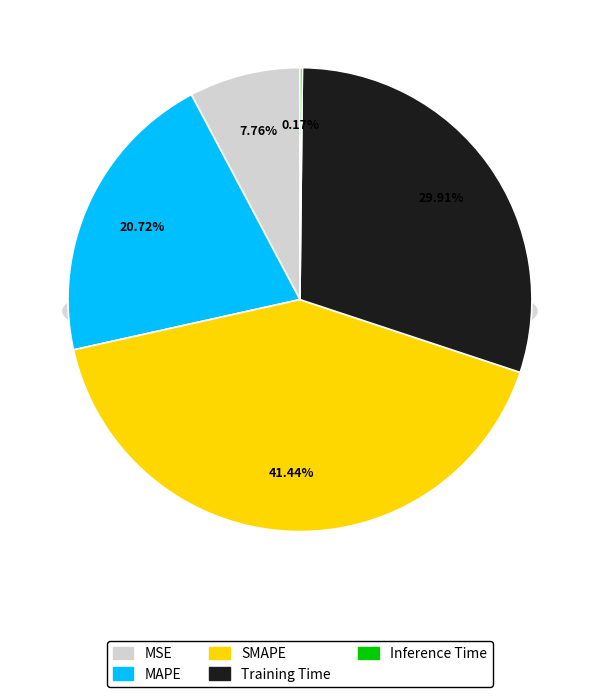

Between MAPE and Training Time, which is larger?

Training Time